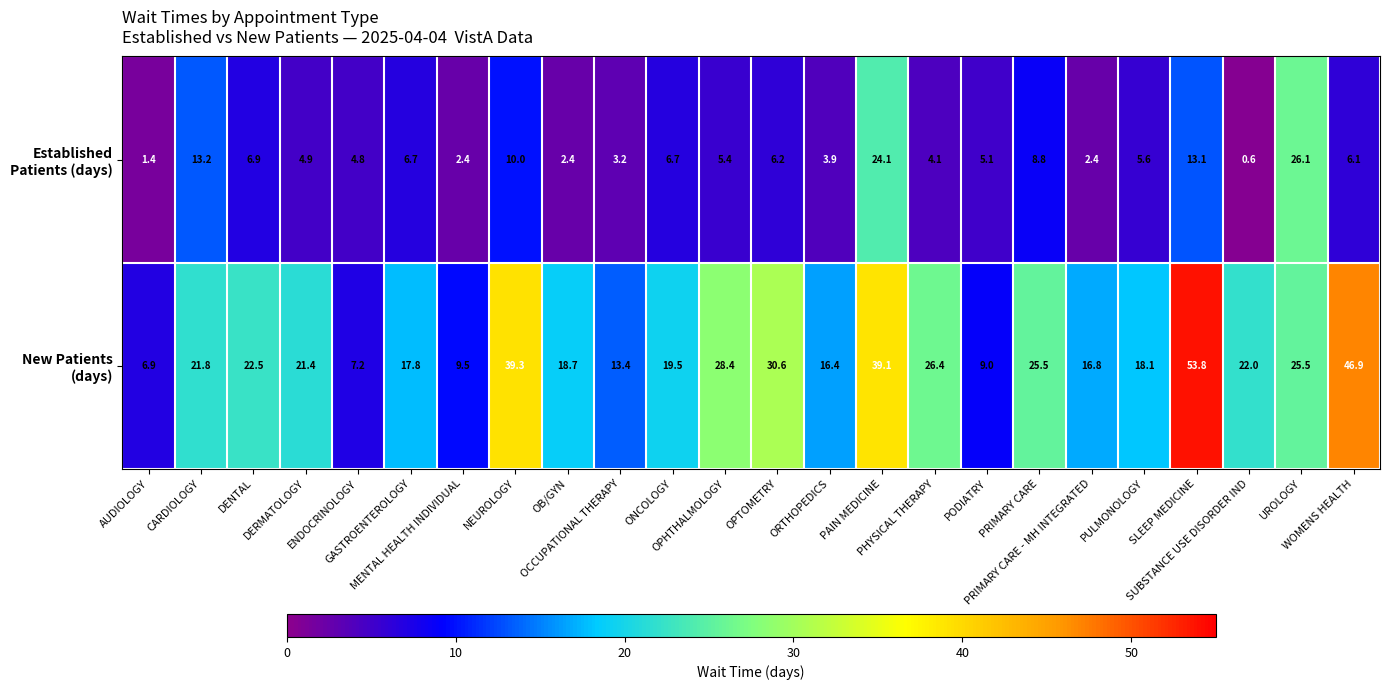

What is the maximum value shown in the chart?

53.8